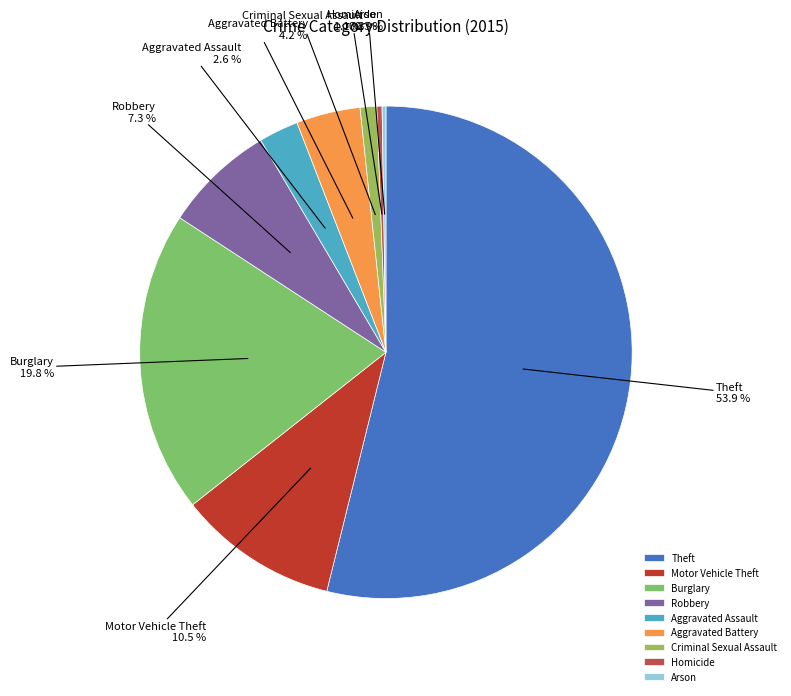

Does any single category account for the majority?

Yes